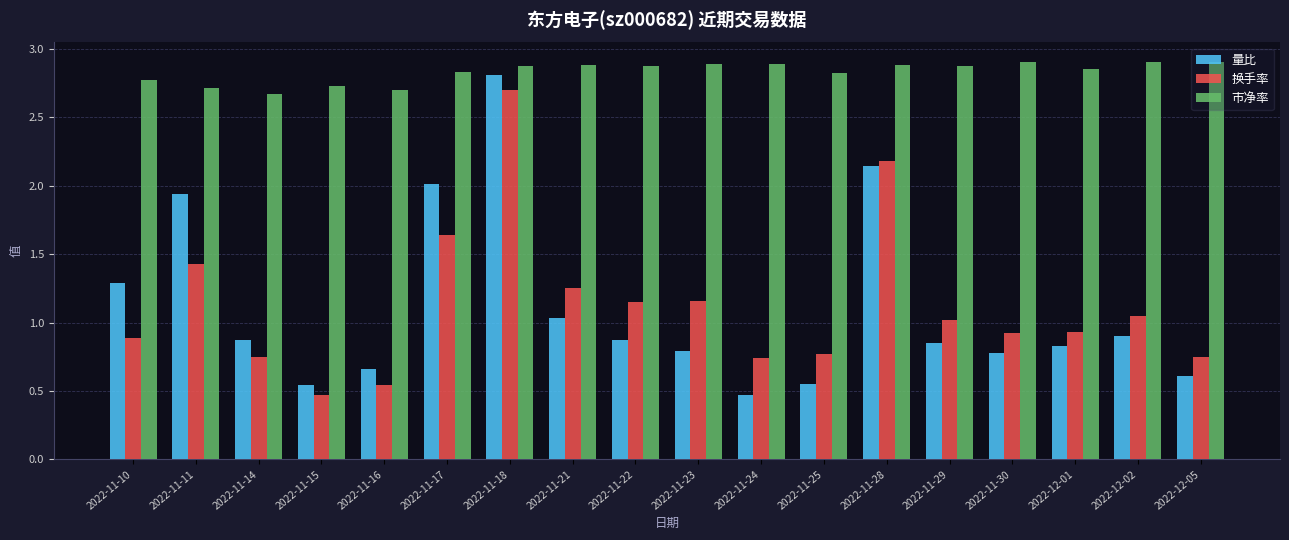

What is the difference between the maximum and minimum values in the 量比 series?

2.3